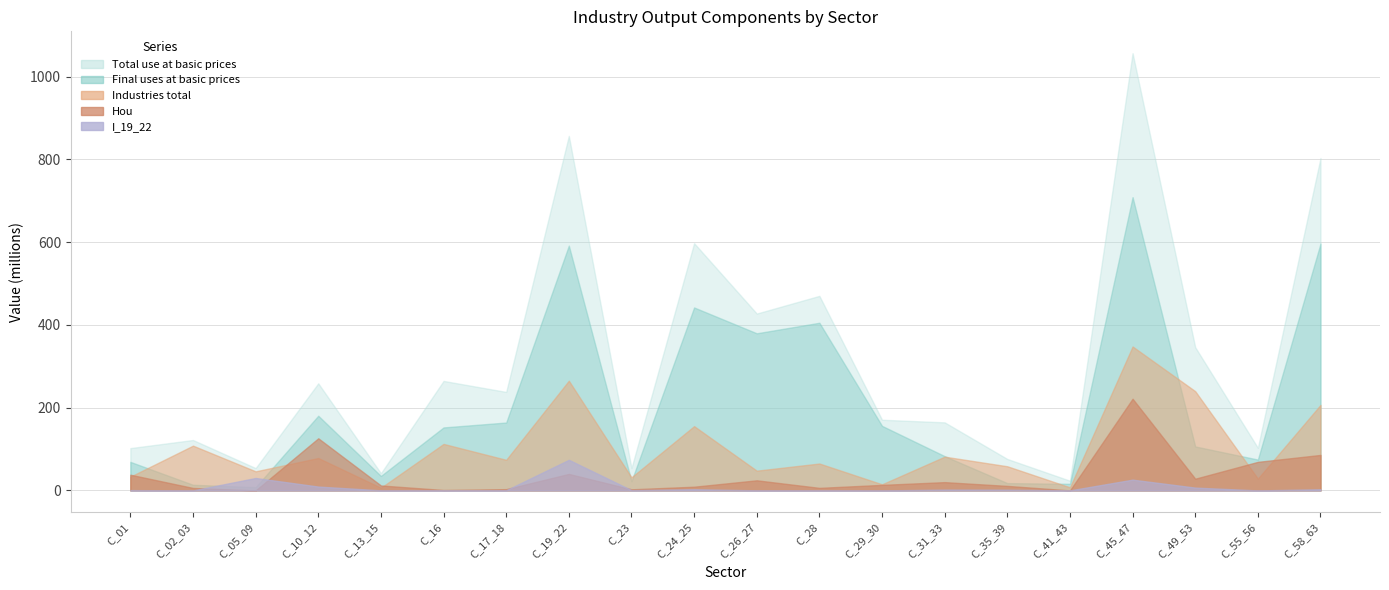

True or false: Industries total and Hou intersect in this chart.

True